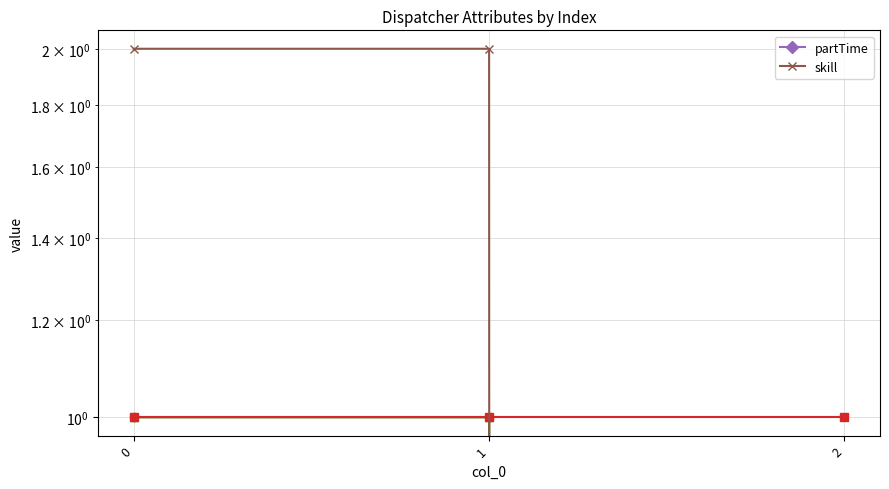

The skill series shows 2 at 1. True or false?

True